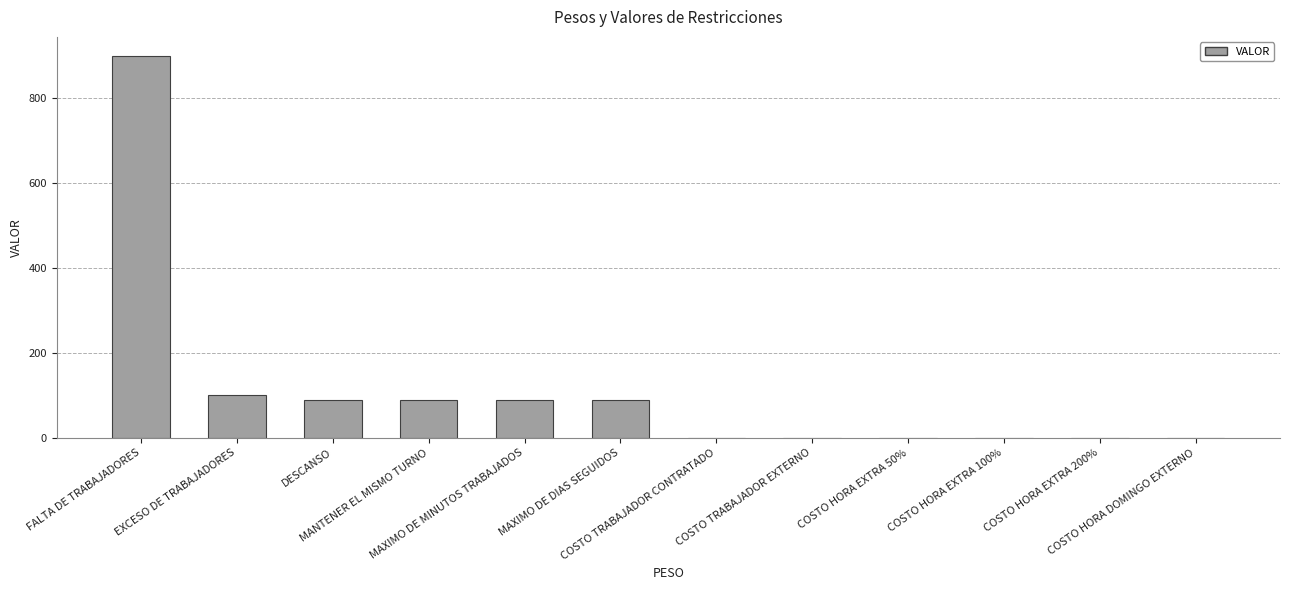

What is the sum of all values?

1360.9